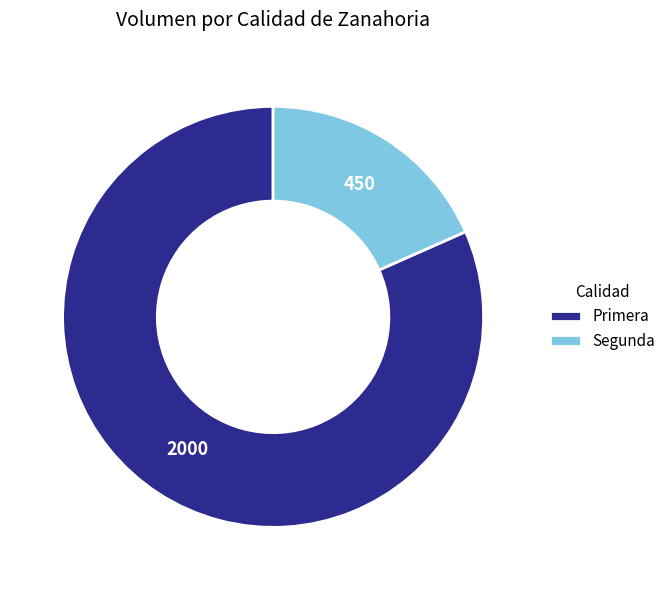

What is the largest slice in the pie chart?

Primera